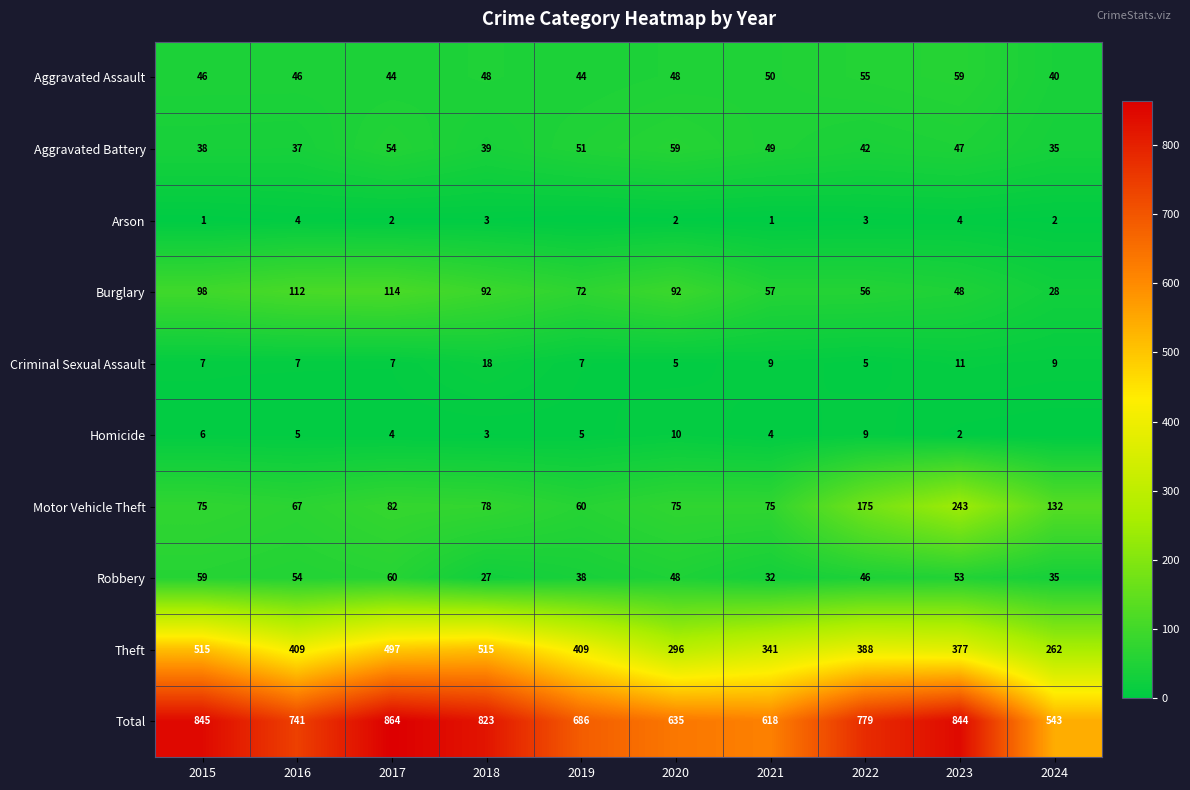

What is the difference between the maximum and minimum values in the Burglary series?

86